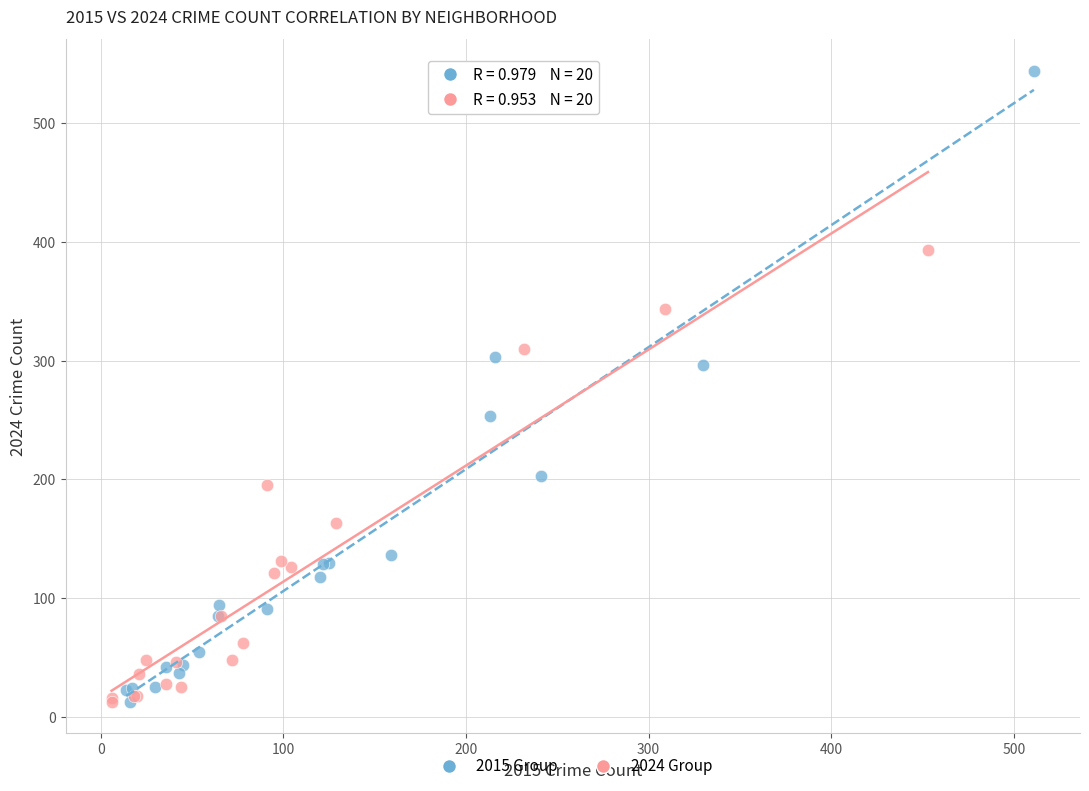

Which series has the largest Y range (max minus min)?

2015 Group